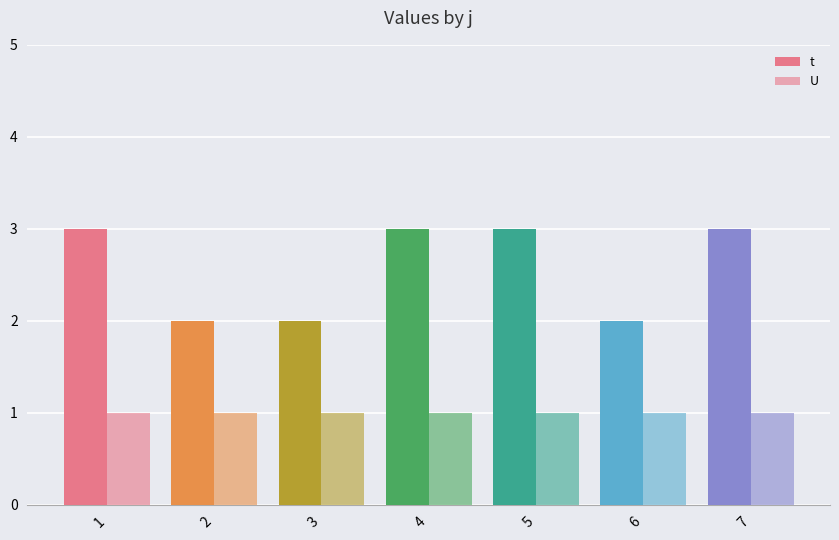

What is the minimum value for U?

1